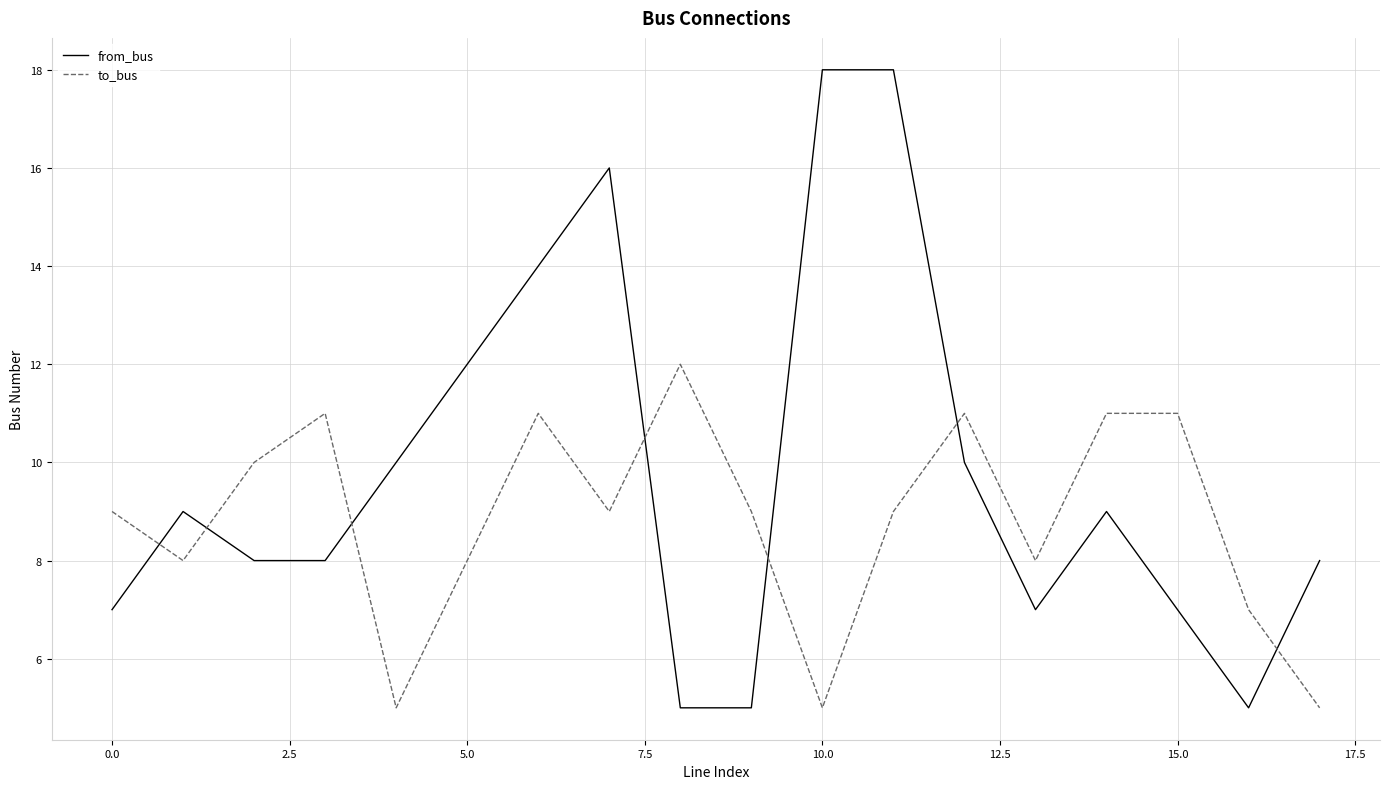

What is the smallest value displayed?

5